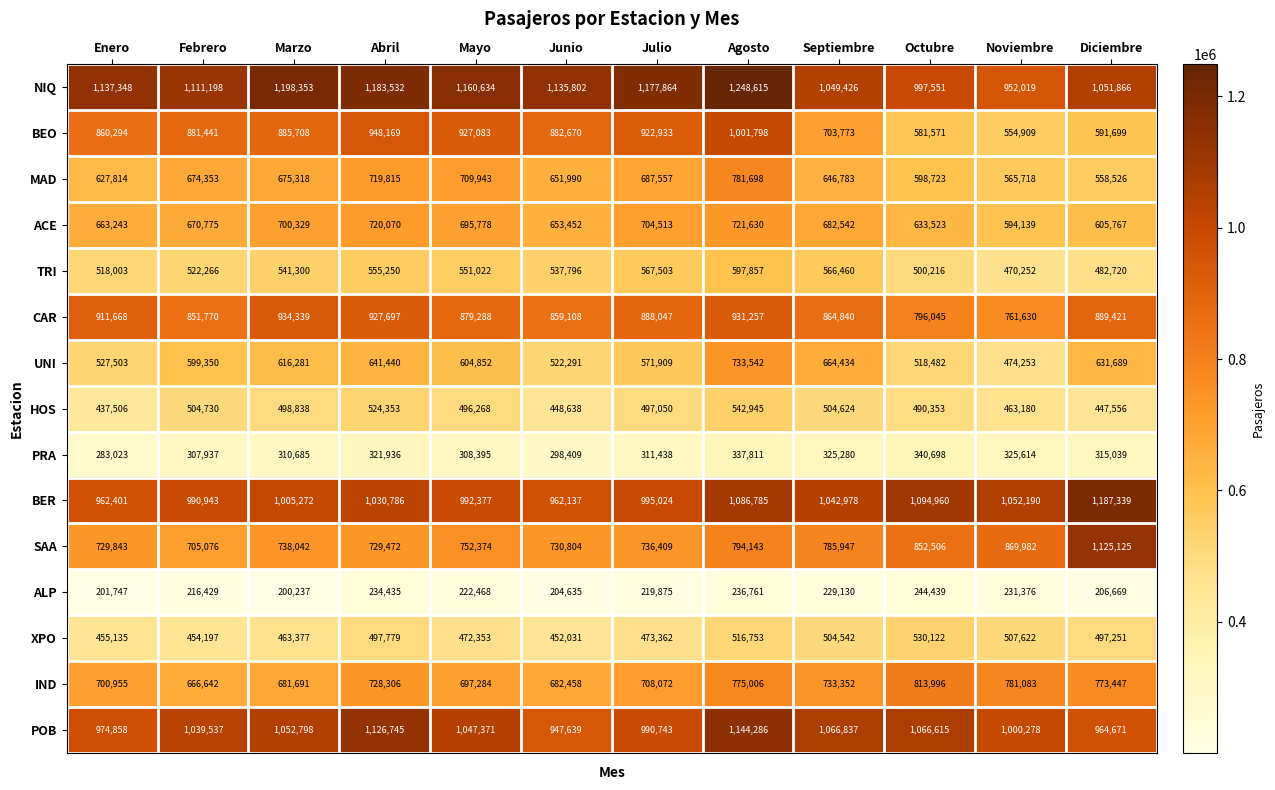

Which category has the lowest value across all series?

Marzo